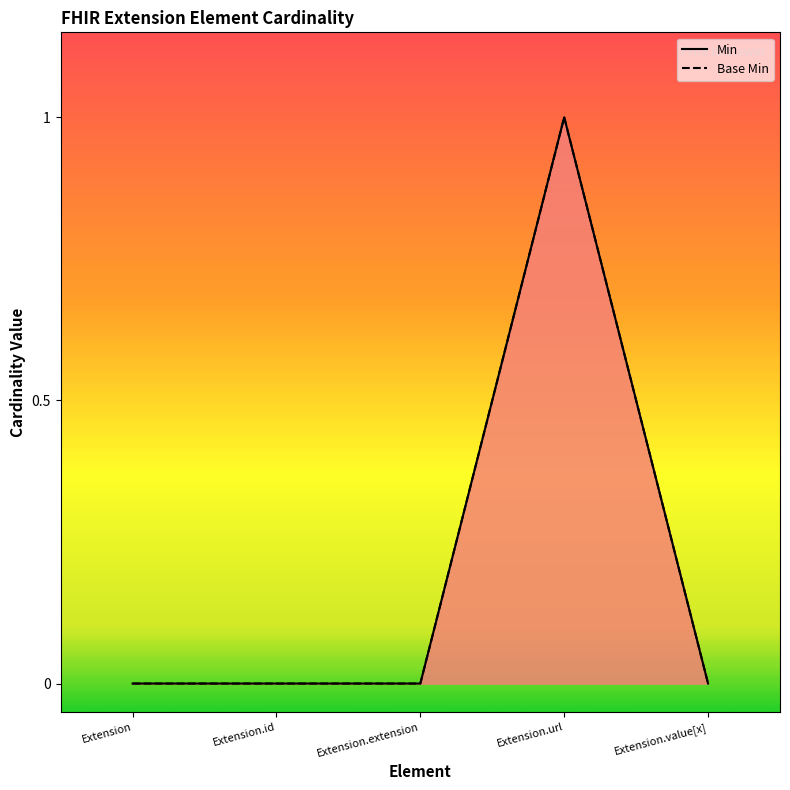

What are all the series names shown in the legend?

Min, Base Min